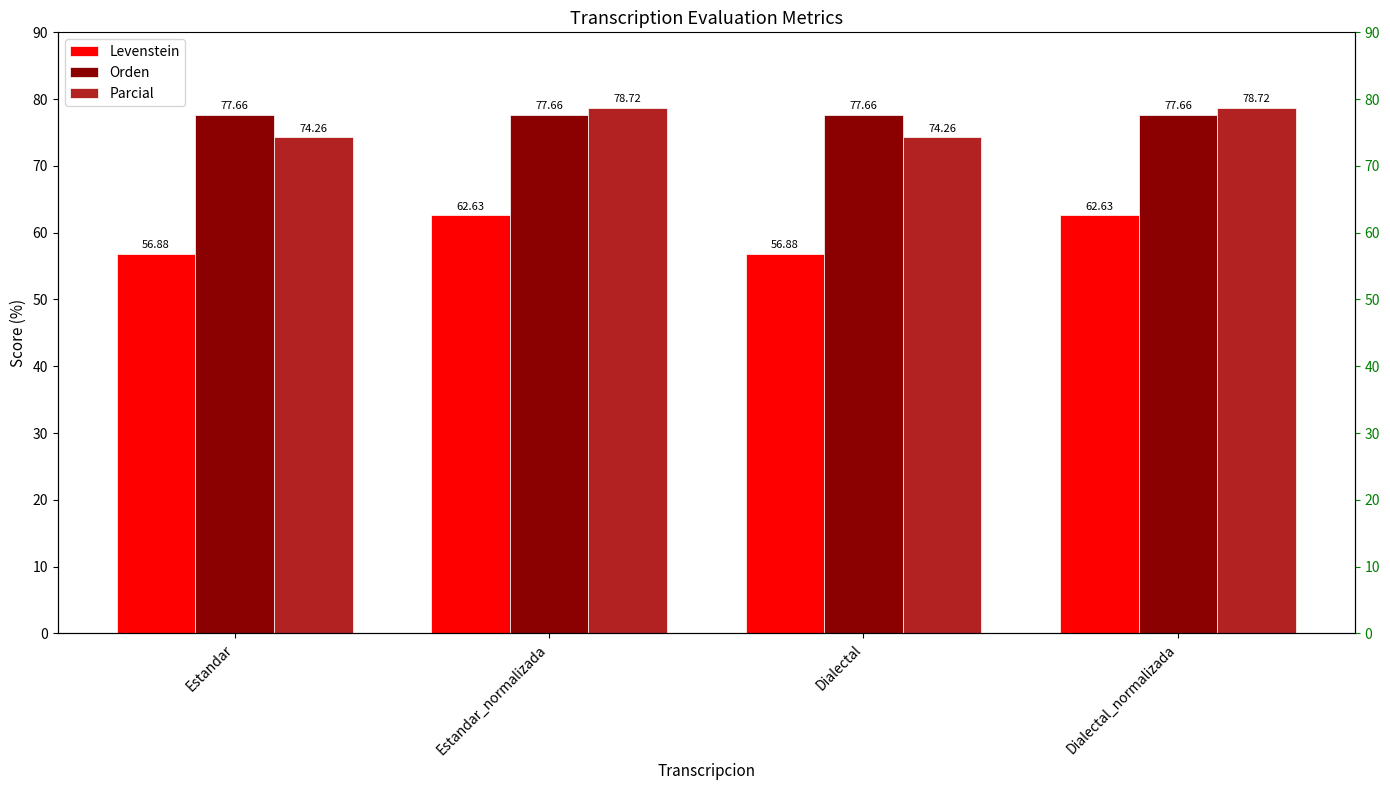

How many groups of bars are there?

4